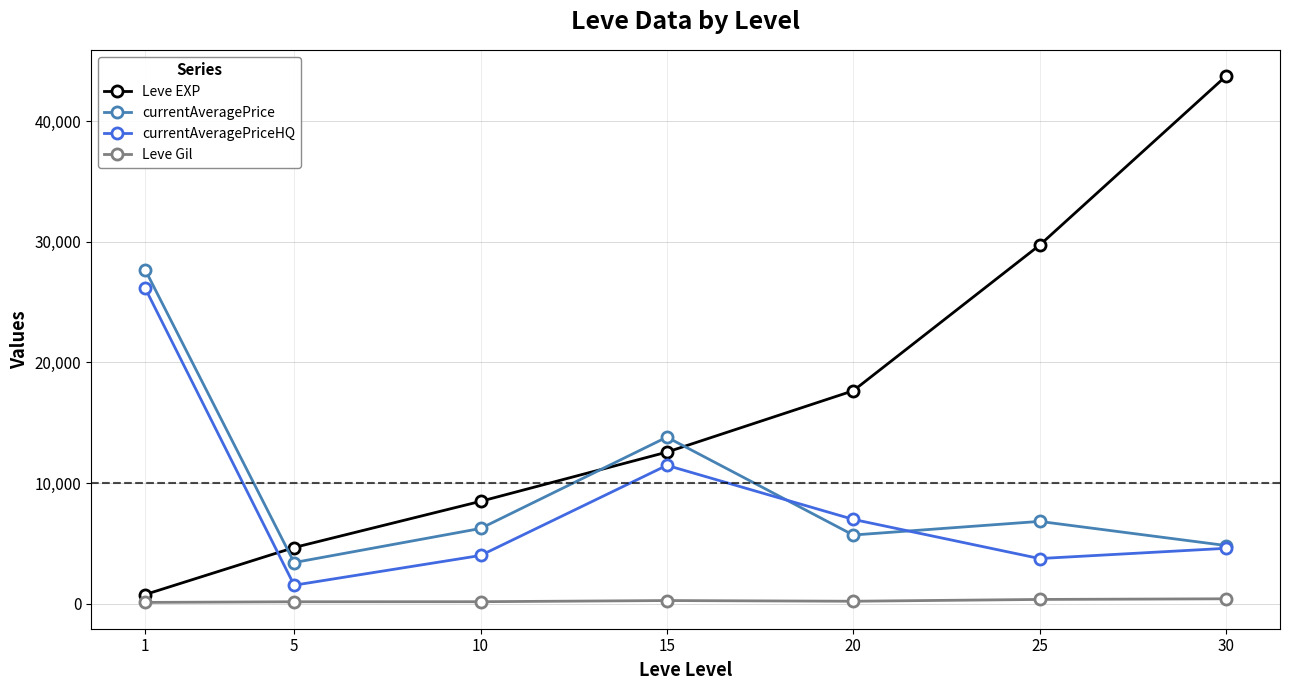

Which series ends up on top after the final intersection of currentAveragePriceHQ and Leve EXP?

Leve EXP